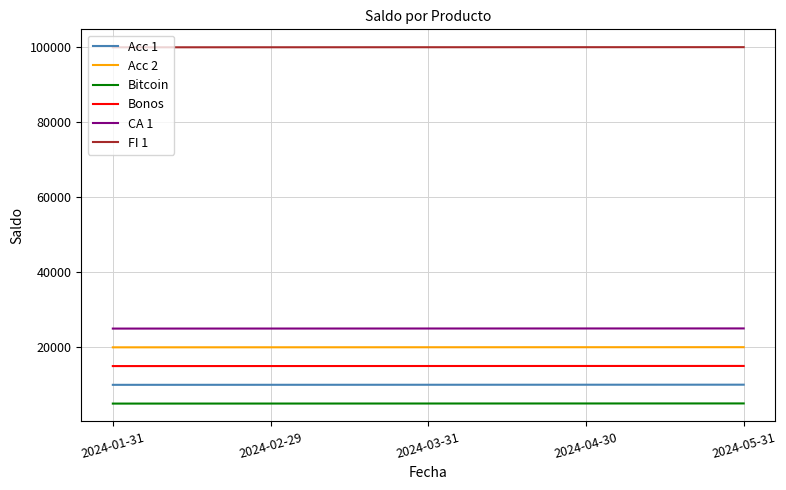

The value of Acc 1 at 2024-04-30 is 5919. True or false?

False